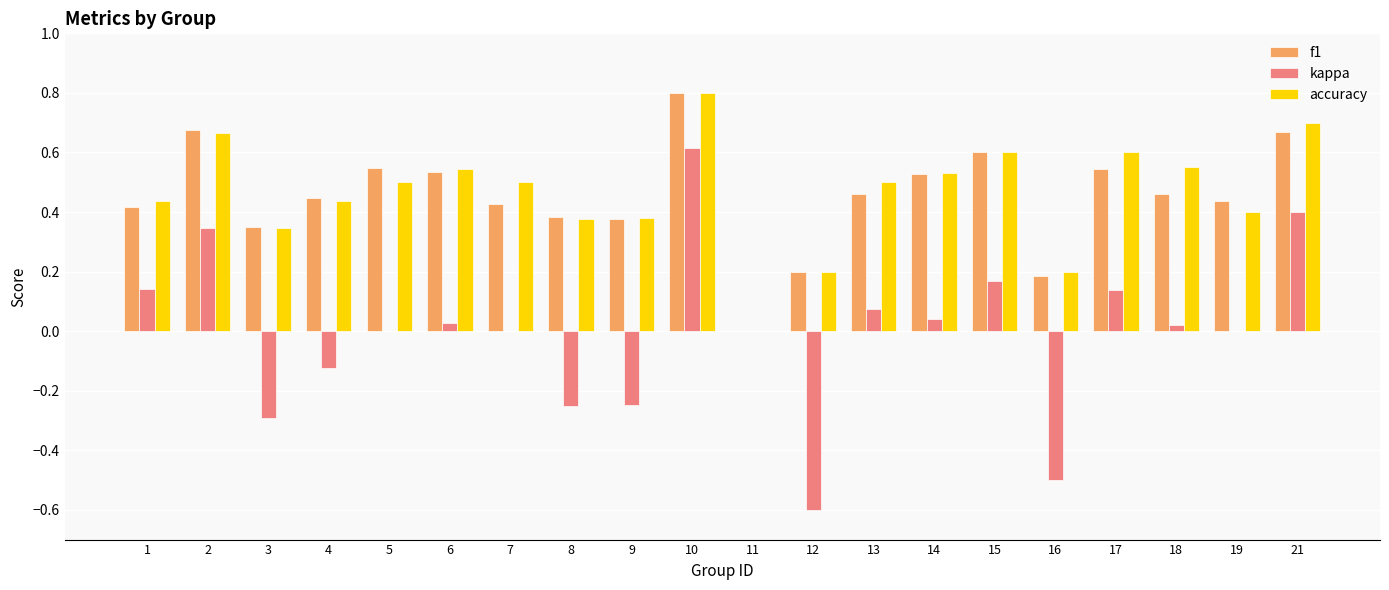

Are the bars horizontal?

No